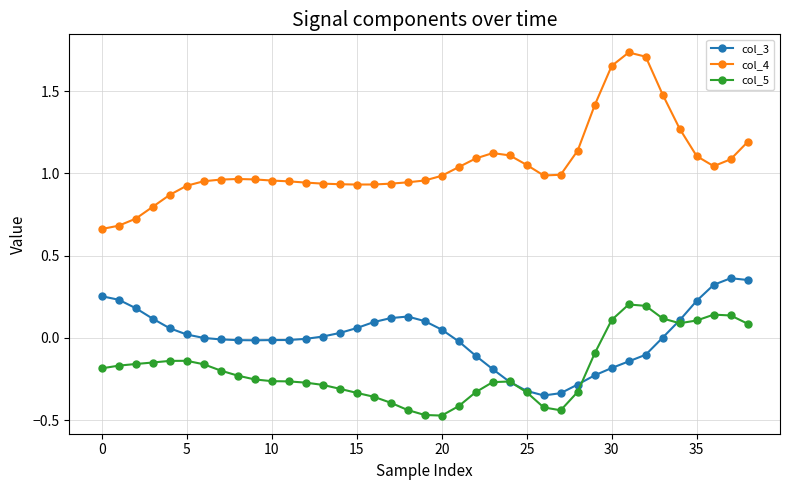

True or false: col_3 and col_4 cross at least once.

False